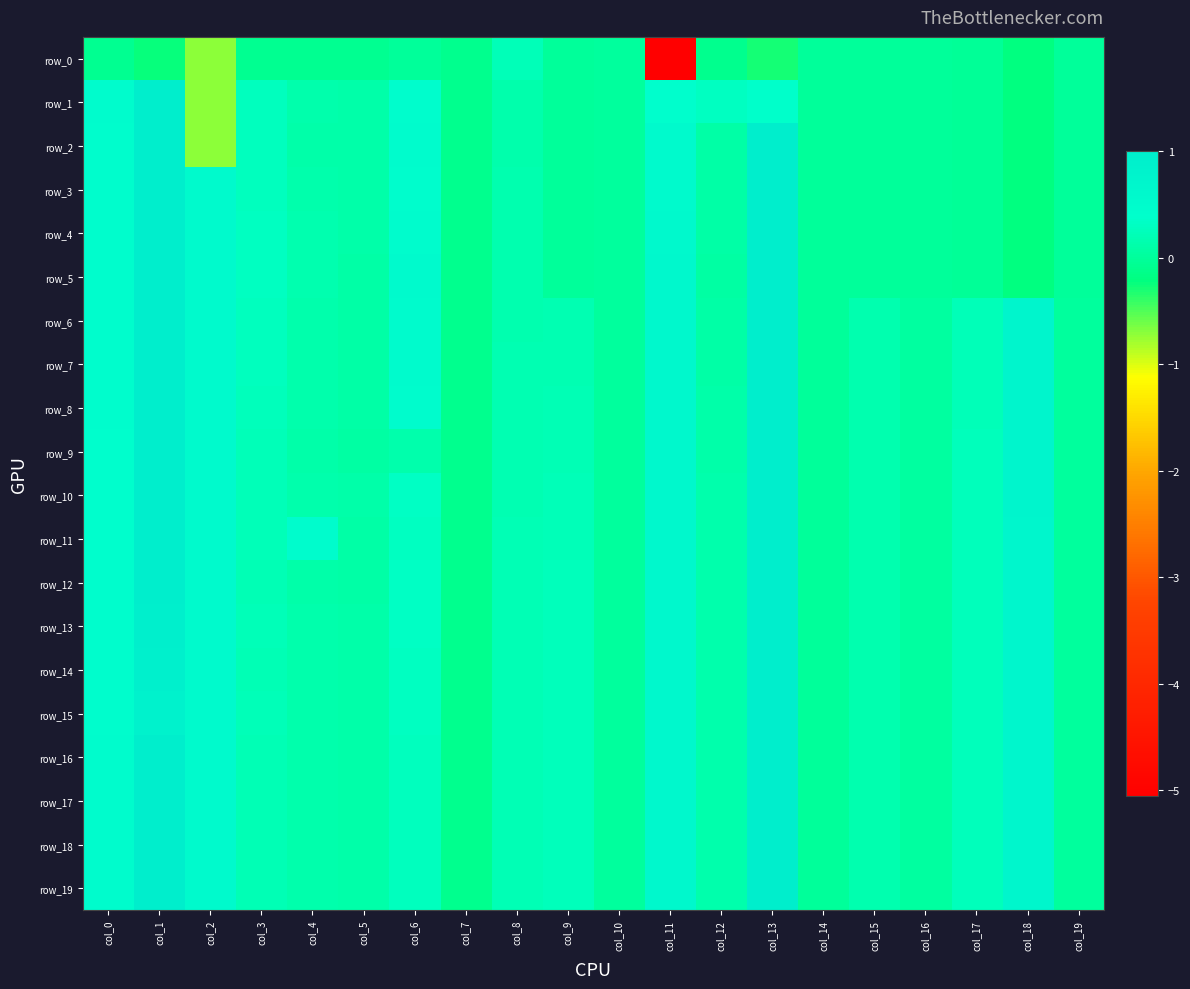

How many values in the row_10 series exceed 0?

19